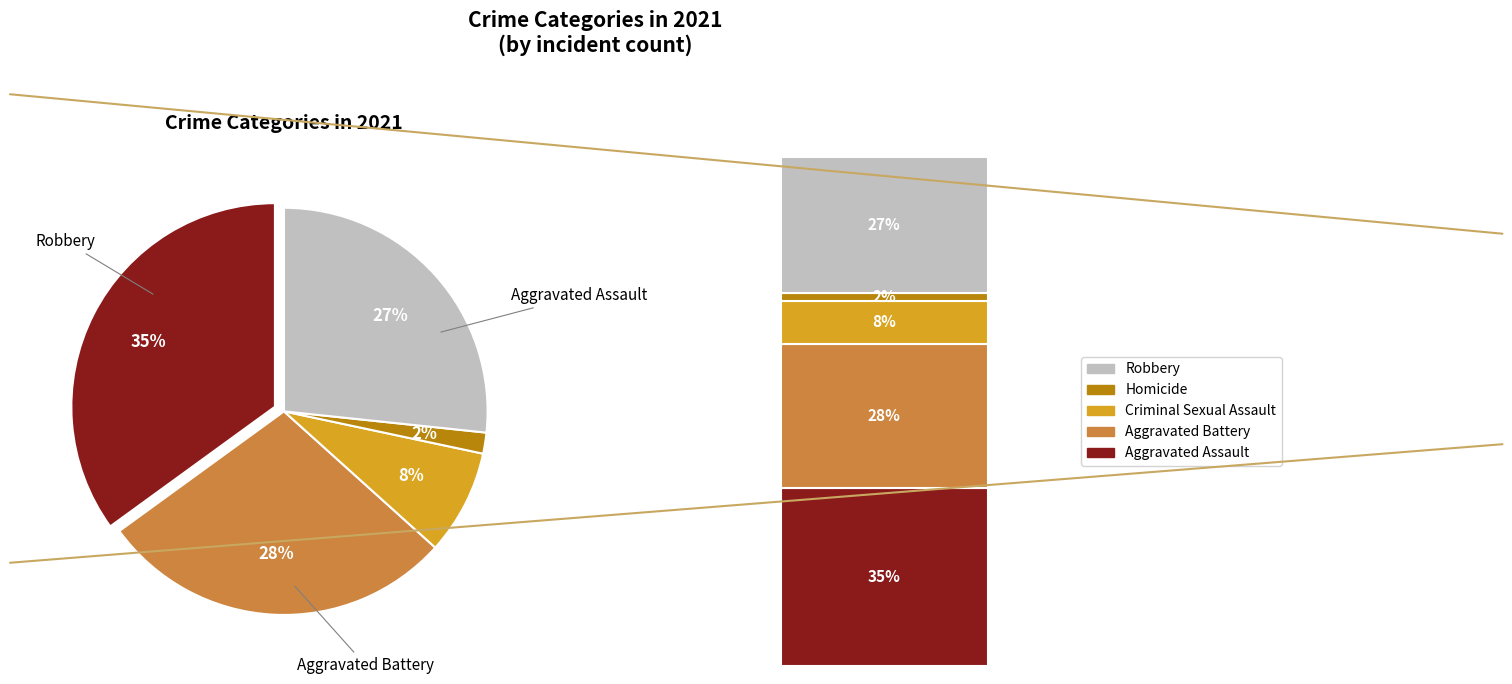

Does Aggravated Assault represent more than half of the total?

No